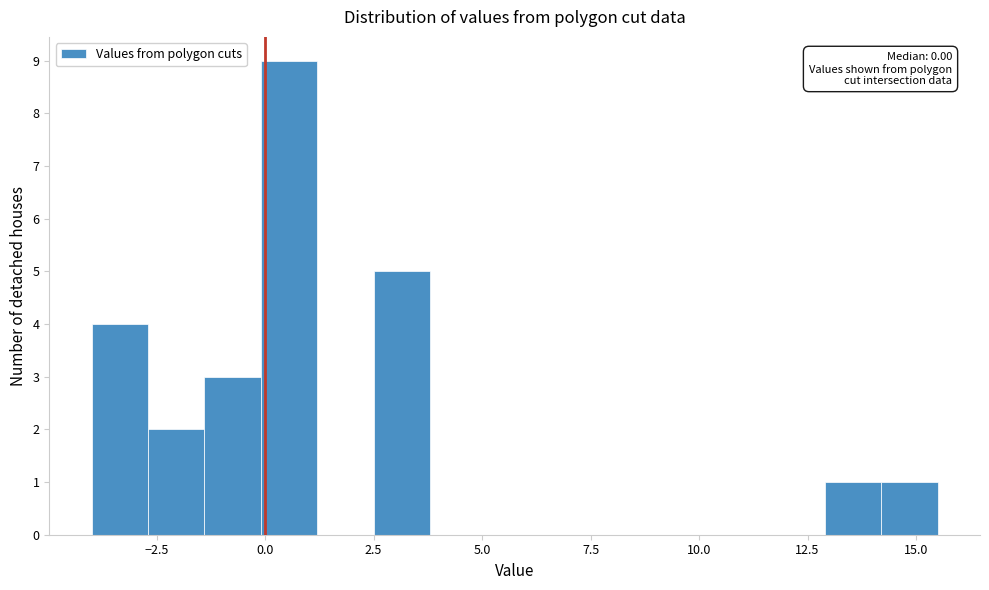

Read against the x-axis, roughly where is the centre of the tallest bar?

0.5